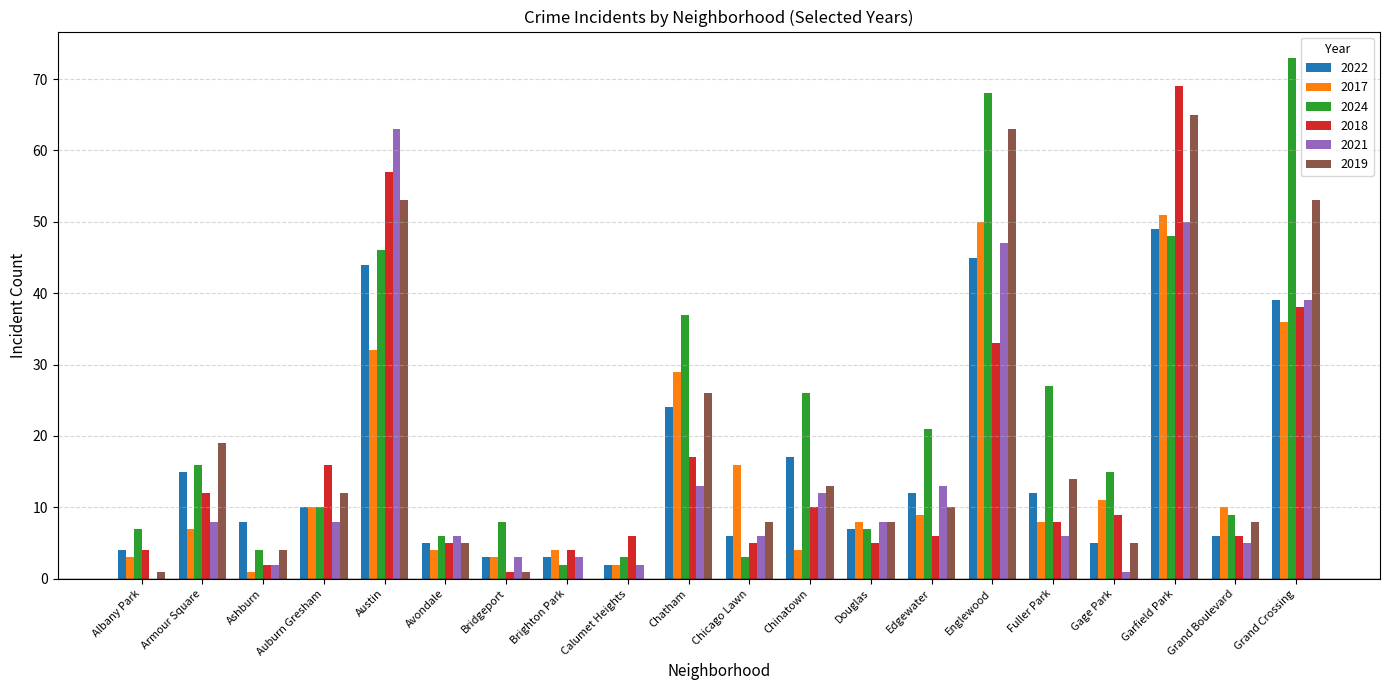

The value of 2022 at Chinatown is 17. True or false?

True